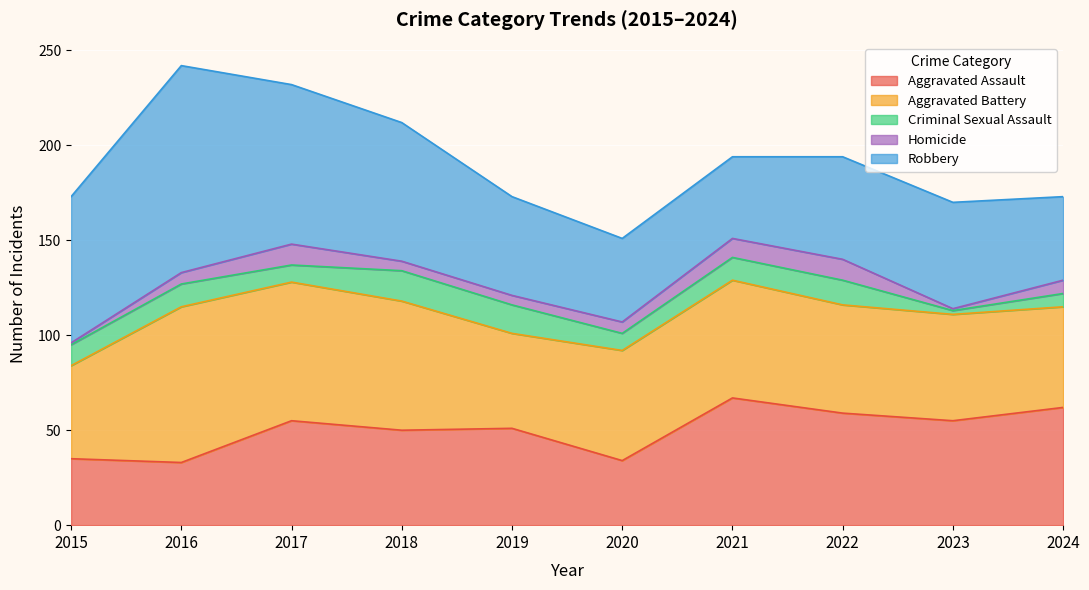

Does the chart display data point markers on the line(s)?

No